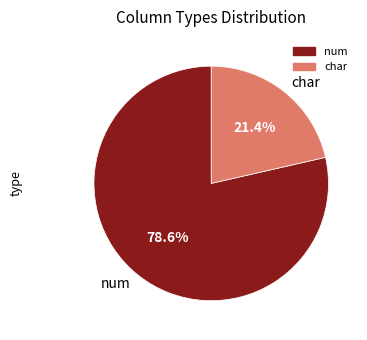

What percentage is NOT represented by char?

78.6%